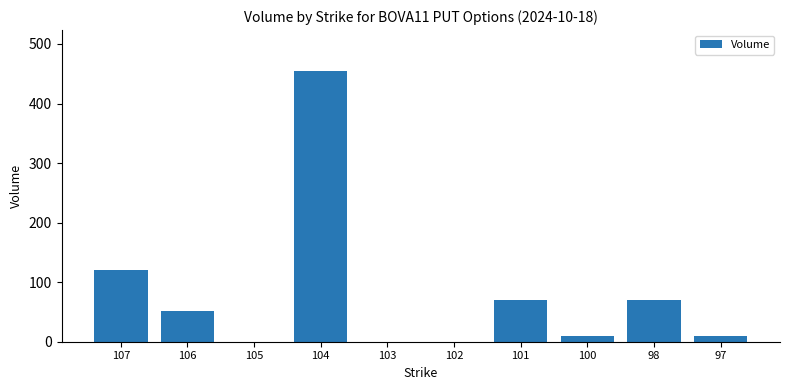

The chart shows a value of 734.9 at 104. True or false?

False